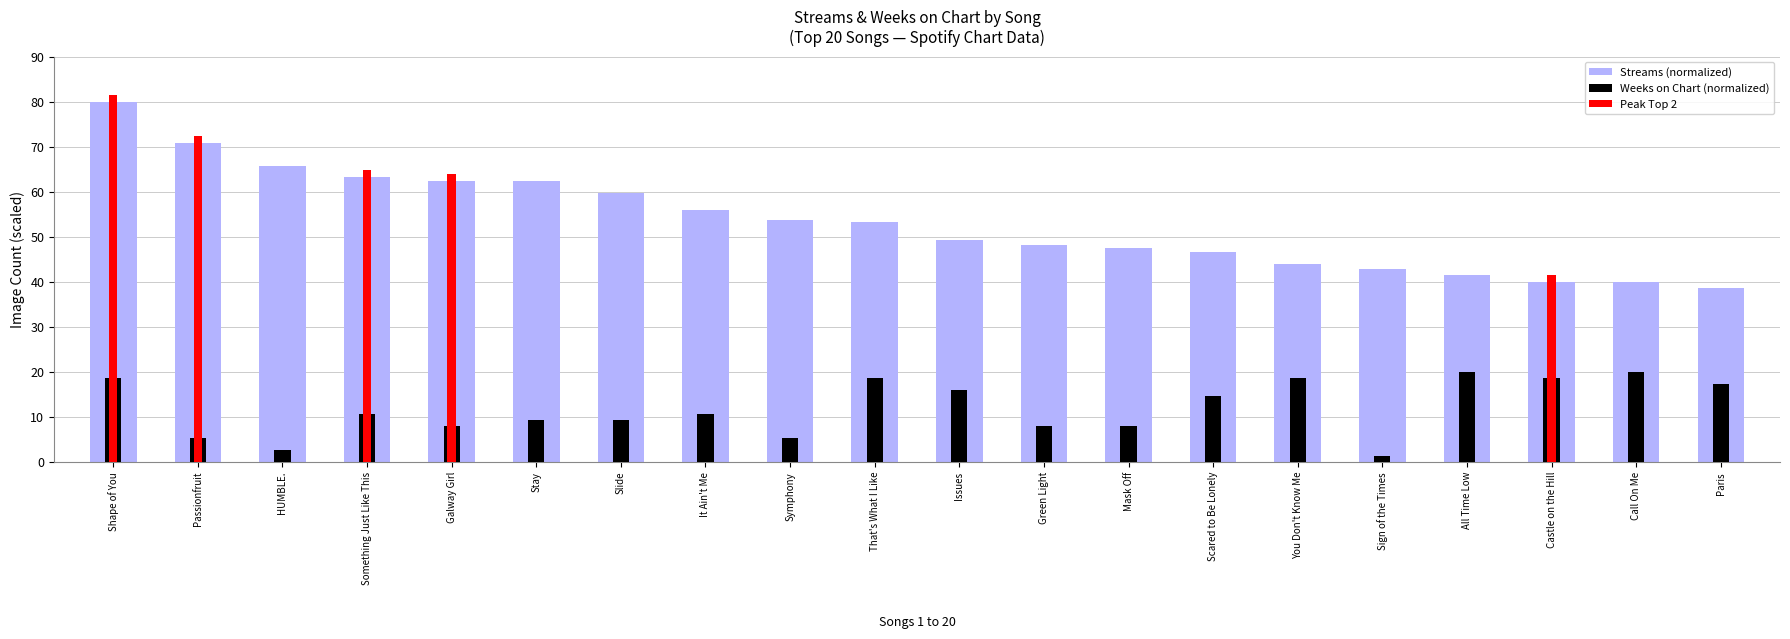

Is the value of Streams (normalized) at Call On Me greater than the value of Weeks on Chart (normalized) at Paris?

Yes